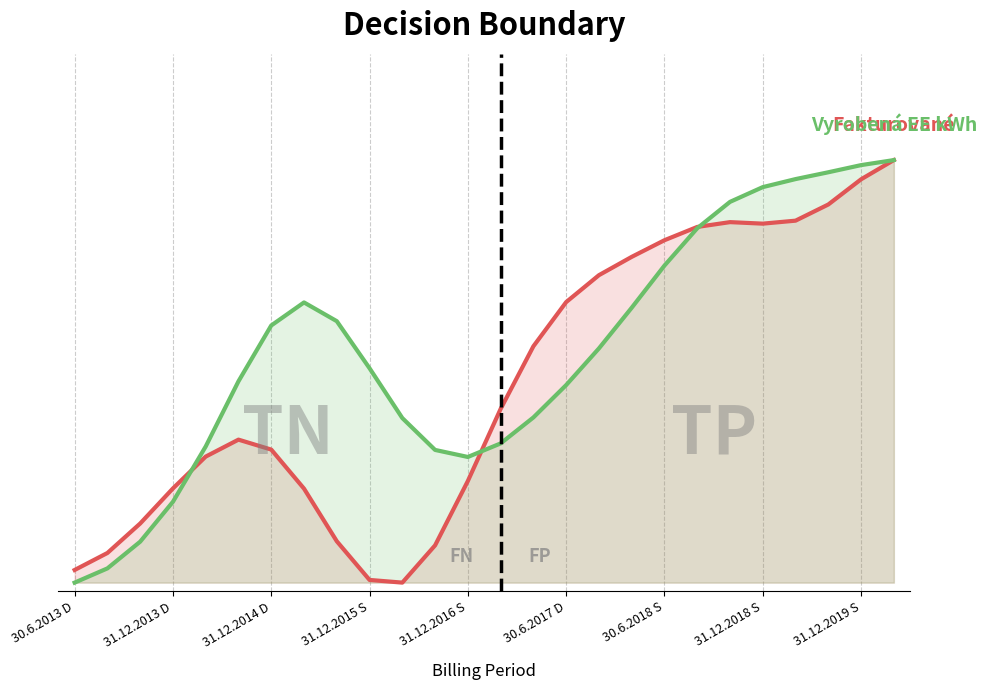

What is the maximum value for Fakturované?

1.0